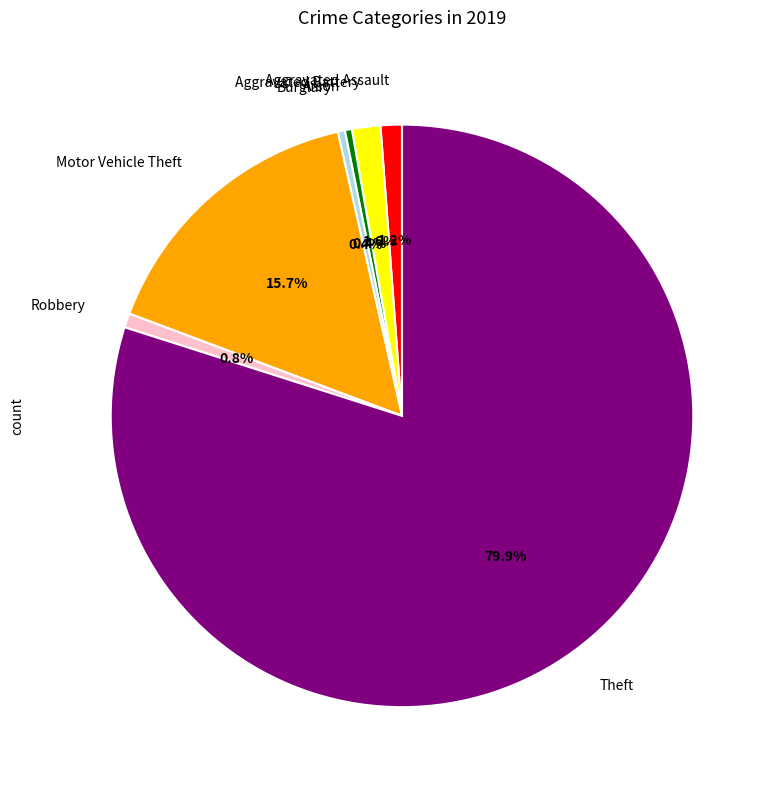

Approximately how many times larger is the value at Aggravated Assault compared to Burglary?

3.0